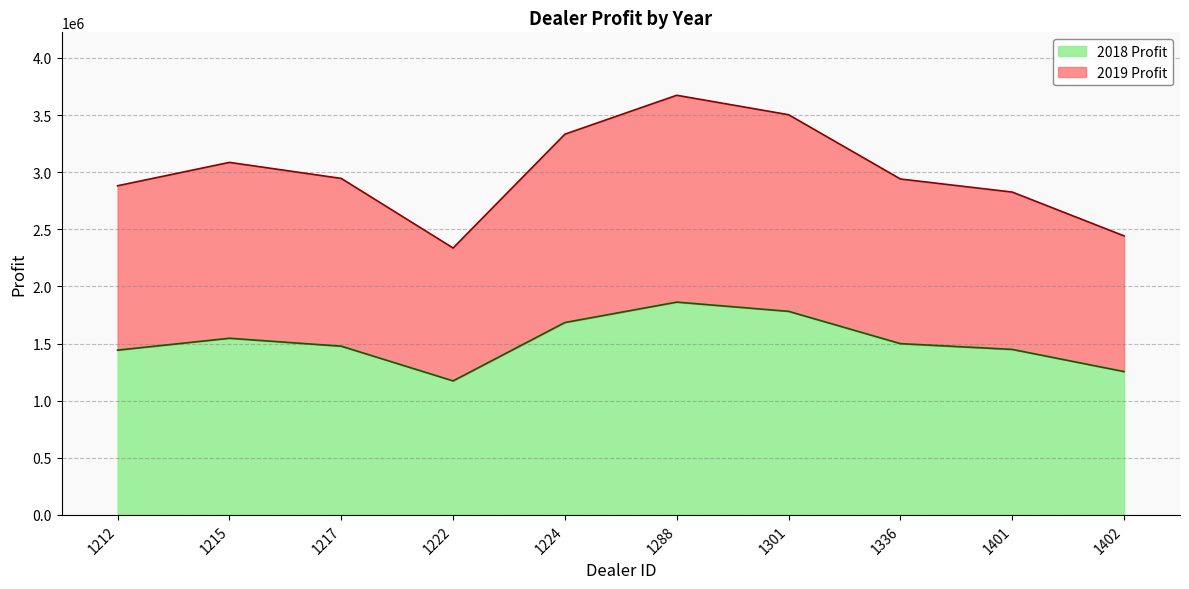

True or false: 2018 Profit and 2019 Profit cross at least once.

False